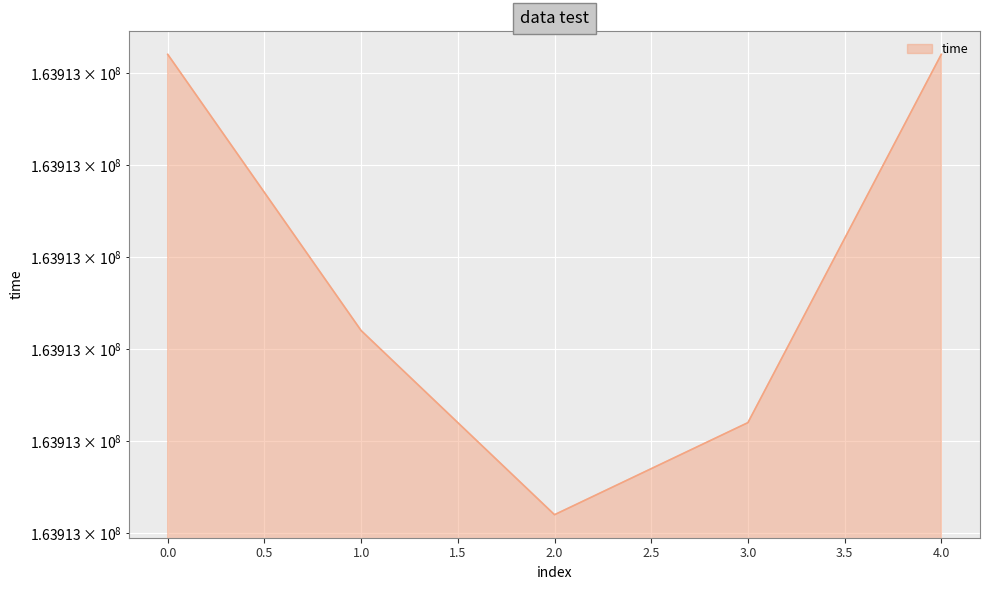

What is the greatest value displayed?

163913520